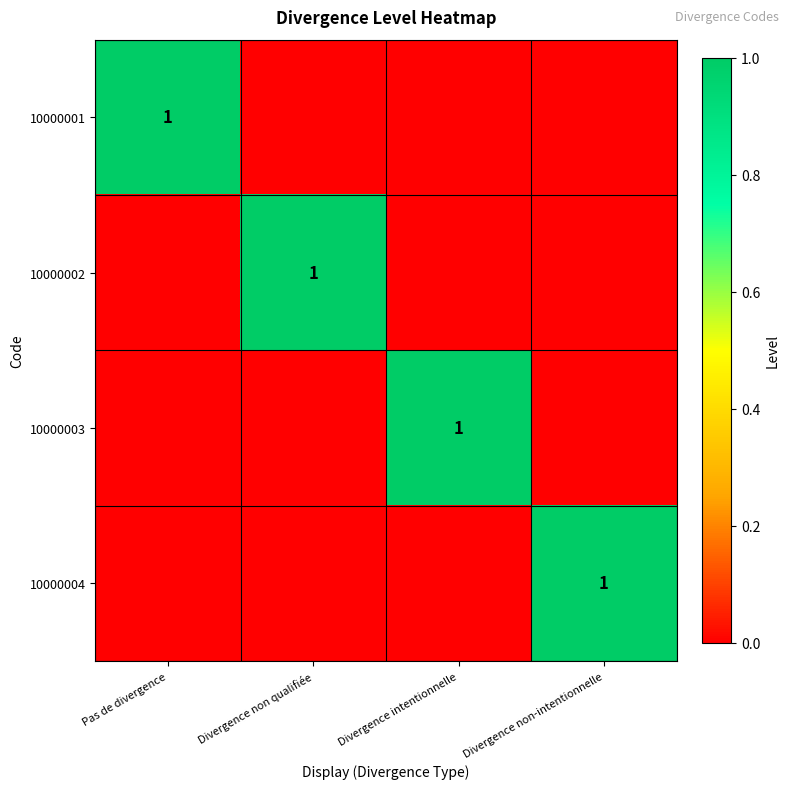

The 10000003 series shows 1 at Divergence intentionnelle. True or false?

True